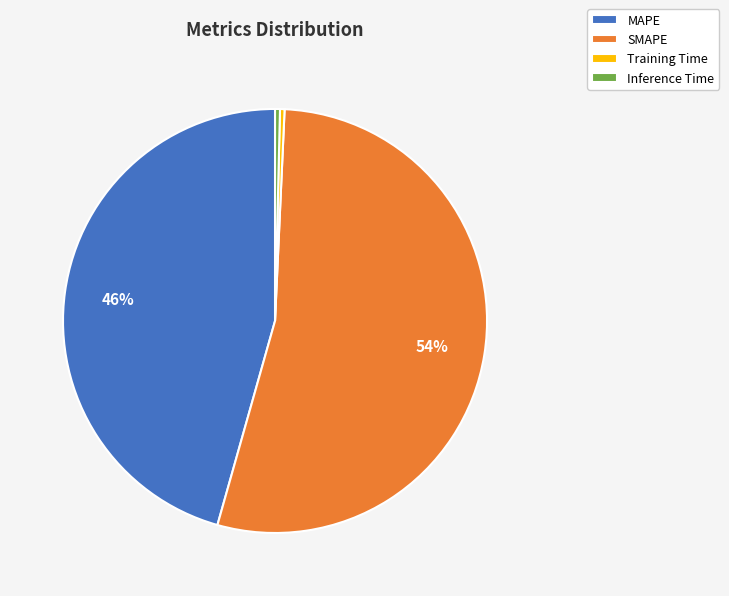

What is the majority slice?

SMAPE